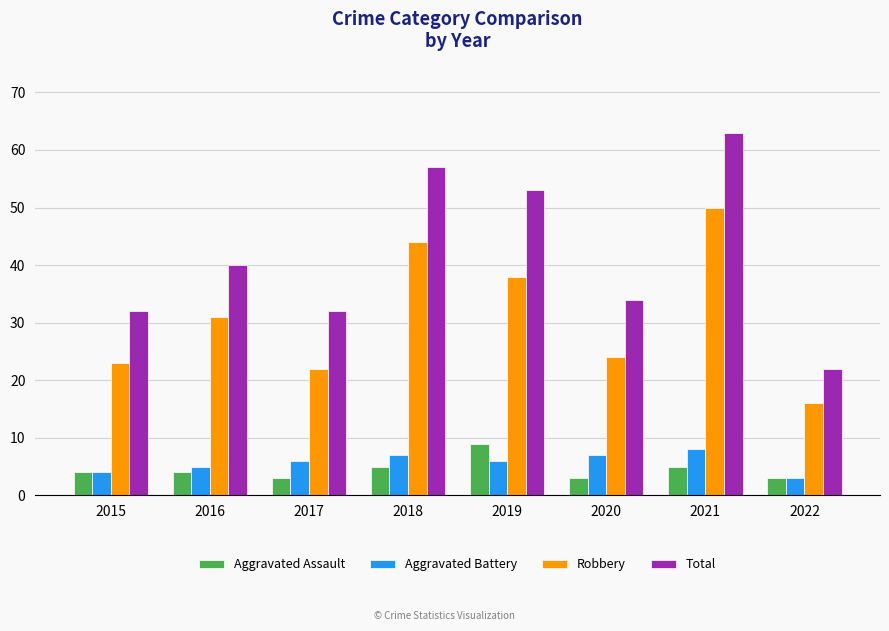

Reading right to left, transcribe all the data shown in this chart.

Aggravated Assault: 3	5	3	9	5	3	4	4
Aggravated Battery: 3	8	7	6	7	6	5	4
Robbery: 16	50	24	38	44	22	31	23
Total: 22	63	34	53	57	32	40	32